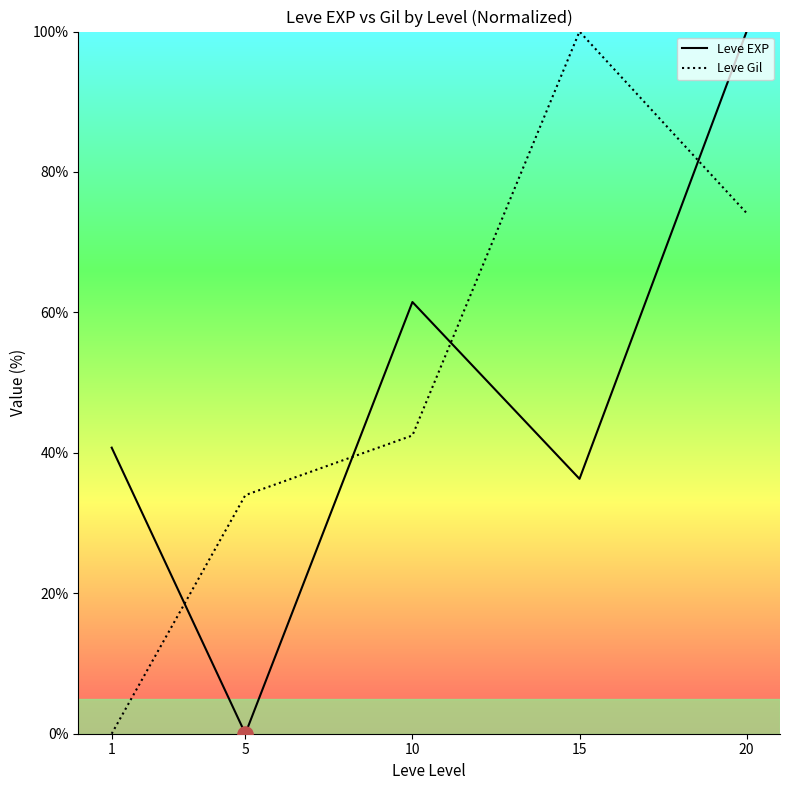

Which series reaches the minimum Y coordinate?

Leve EXP